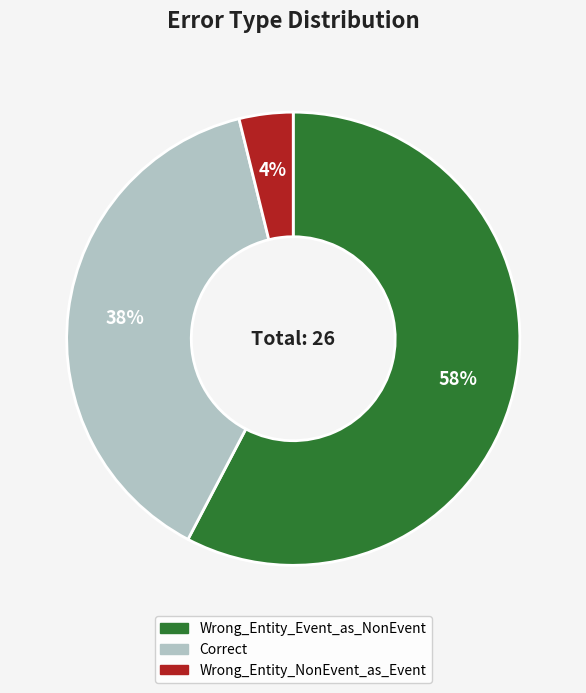

Is it true that Wrong_Entity_Event_as_NonEvent is 58% of the pie?

True